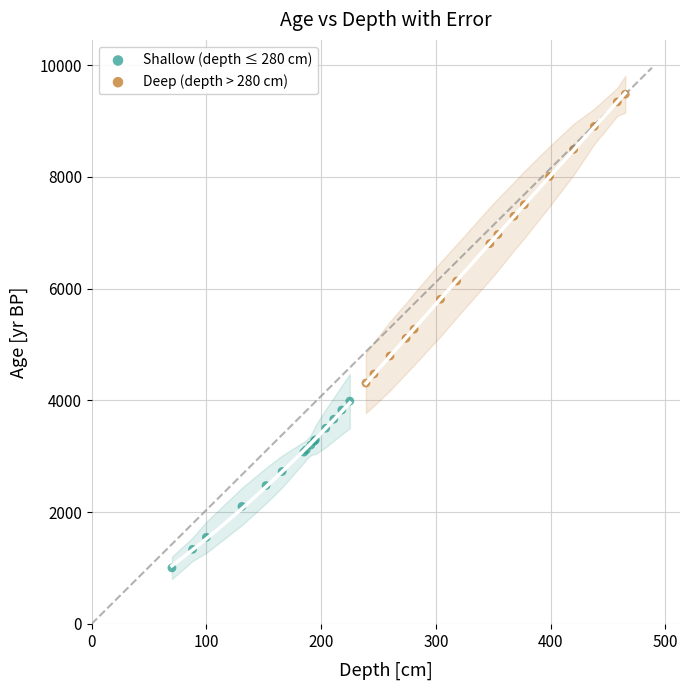

Which series reaches the maximum Y coordinate?

Deep (depth > 280 cm)